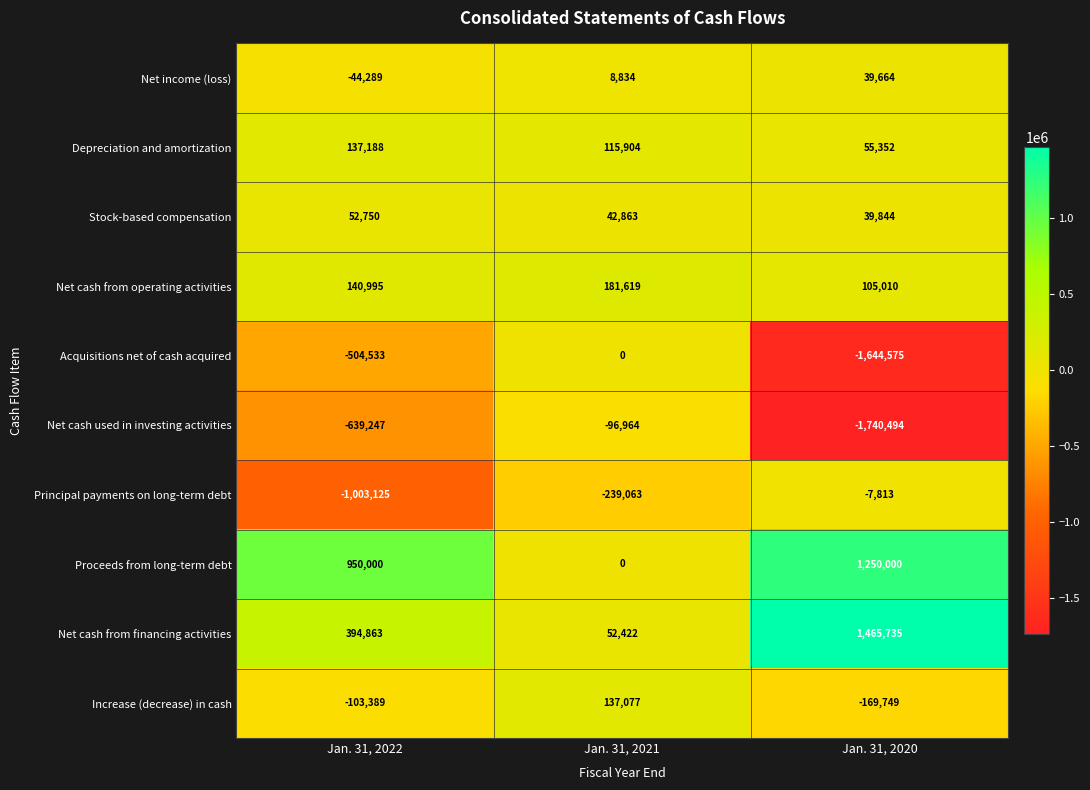

Reading left to right, extract all data points from this chart.

Net income (loss): -44289	8834	39664
Depreciation and amortization: 137188	115904	55352
Stock-based compensation: 52750	42863	39844
Net cash from operating activities: 140995	181619	105010
Acquisitions net of cash acquired: -504533	0	-1644575
Net cash used in investing activities: -639247	-96964	-1740494
Principal payments on long-term debt: -1003125	-239063	-7813
Proceeds from long-term debt: 950000	0	1250000
Net cash from financing activities: 394863	52422	1465735
Increase (decrease) in cash: -103389	137077	-169749